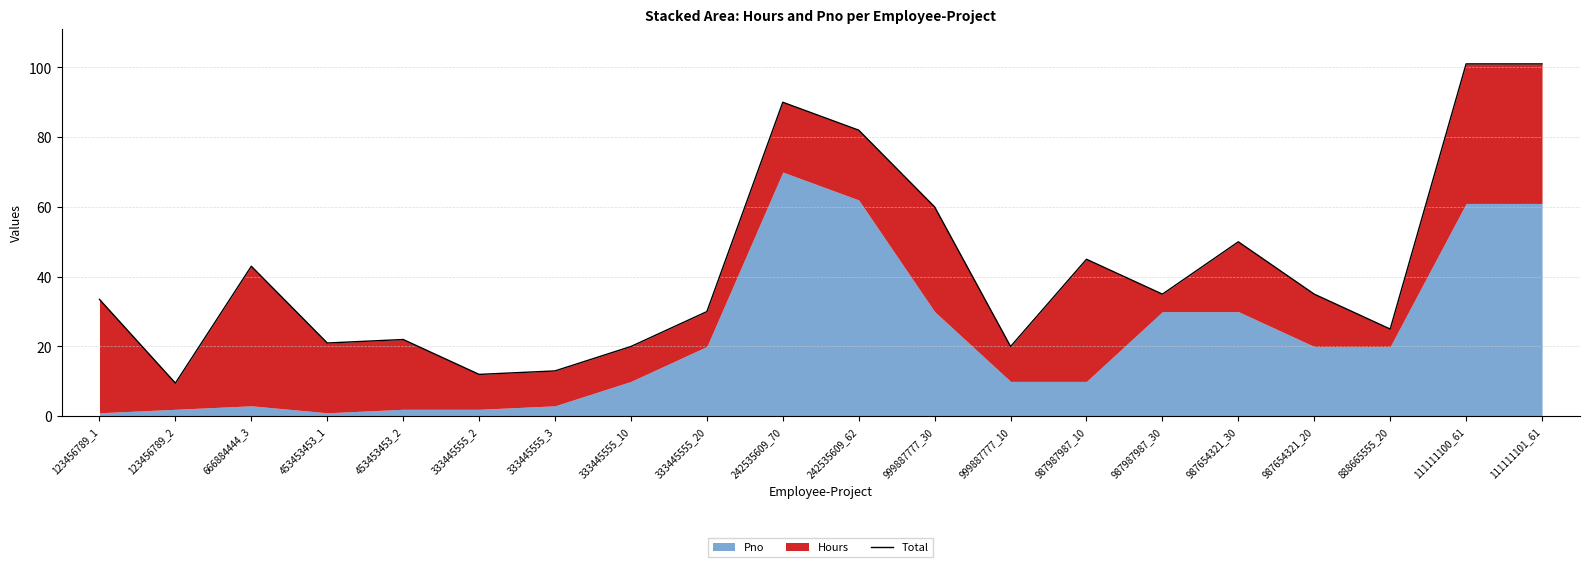

Reading left to right, transcribe all the data shown in this chart.

123456789_1=33.5	123456789_2=9.5	666884444_3=43.0	453453453_1=21.0	453453453_2=22.0	333445555_2=12.0	333445555_3=13.0	333445555_10=20.0	333445555_20=30.0	242535609_70=90.0	242535609_62=82.0	999887777_30=60.0	999887777_10=20.0	987987987_10=45.0	987987987_30=35.0	987654321_30=50.0	987654321_20=35.0	888665555_20=25.0	111111100_61=101.0	111111101_61=101.0